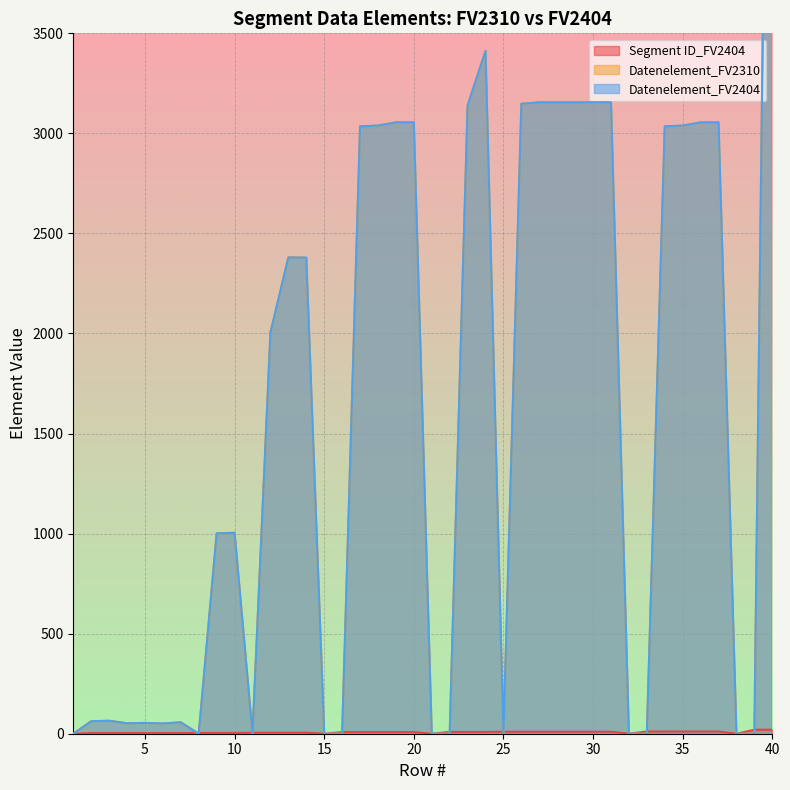

At which category does Datenelement_FV2310 reach its first local peak?

3